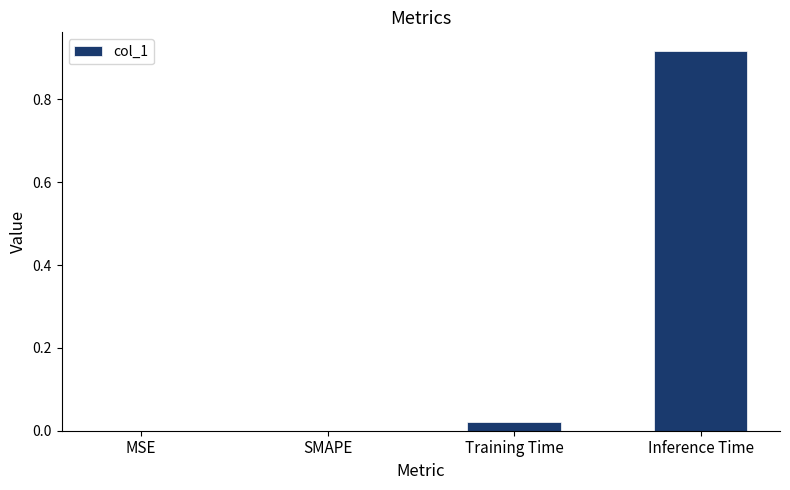

Are the bars horizontal?

No